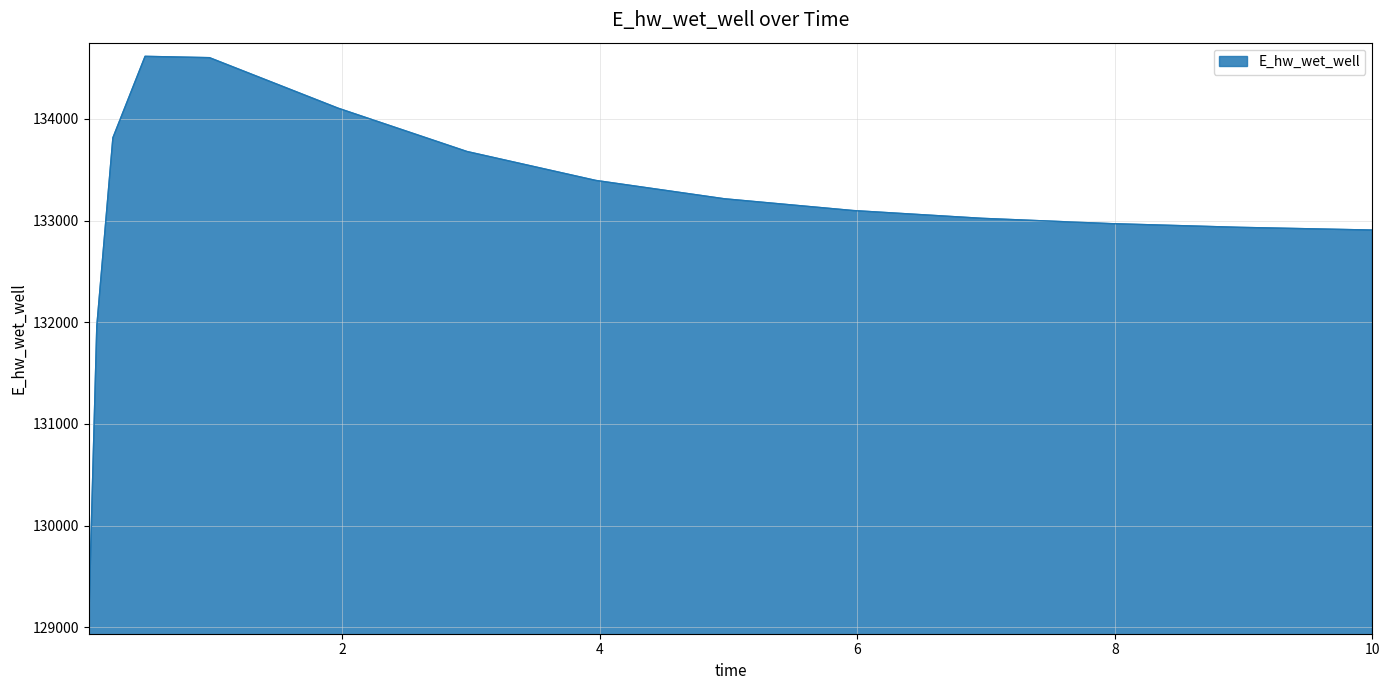

What is the minimum value shown in the chart?

129065.5